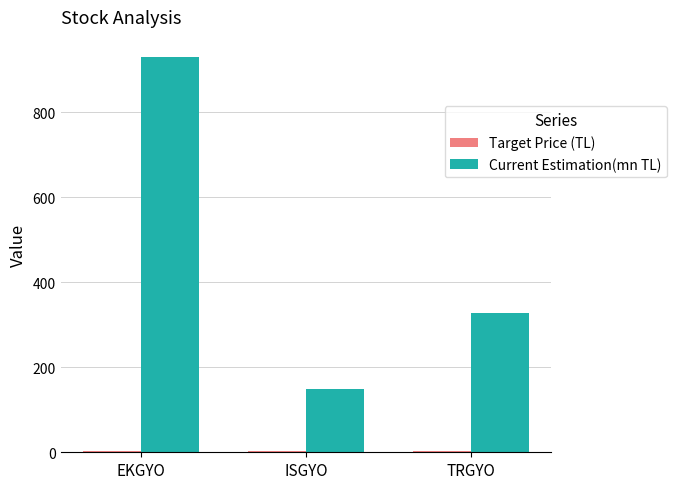

Which series has the largest total across all categories?

Current Estimation(mn TL)